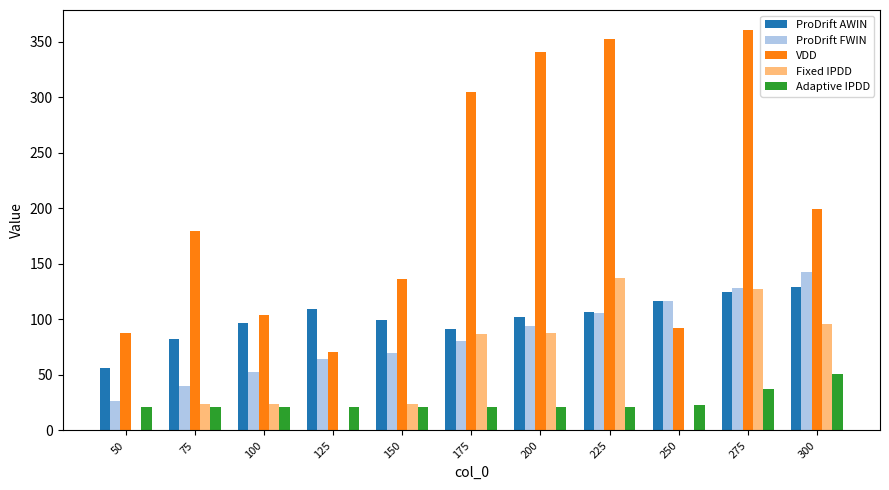

Is the value of ProDrift AWIN at 275 greater than the value of VDD at 175?

No